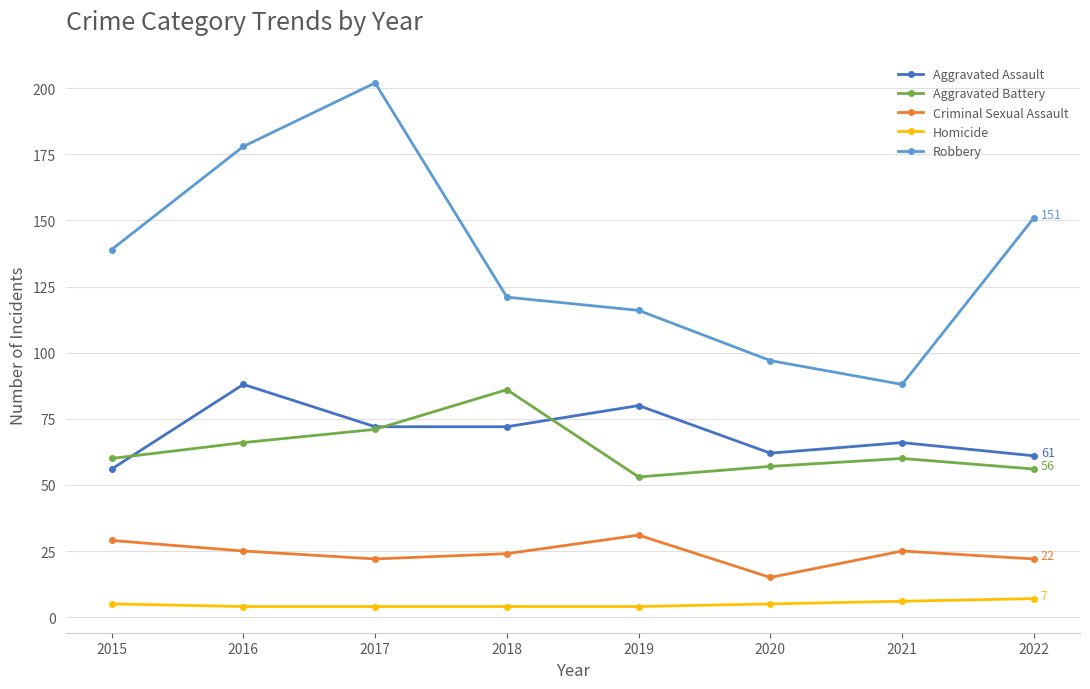

Does the chart display data point markers on the line(s)?

Yes